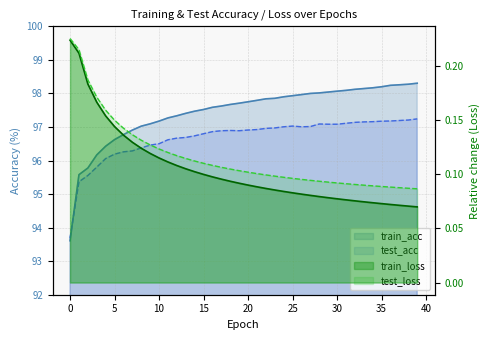

At which label is train_acc closest to 95?

1